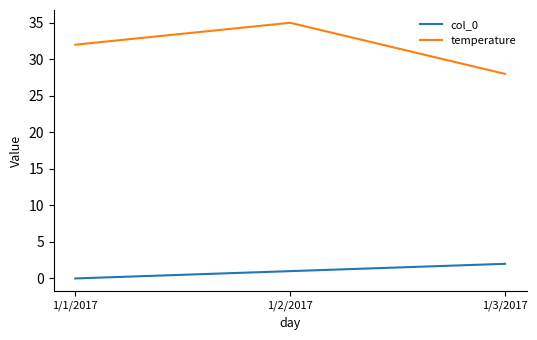

Rank the series by their maximum value, from highest to lowest.

temperature, col_0